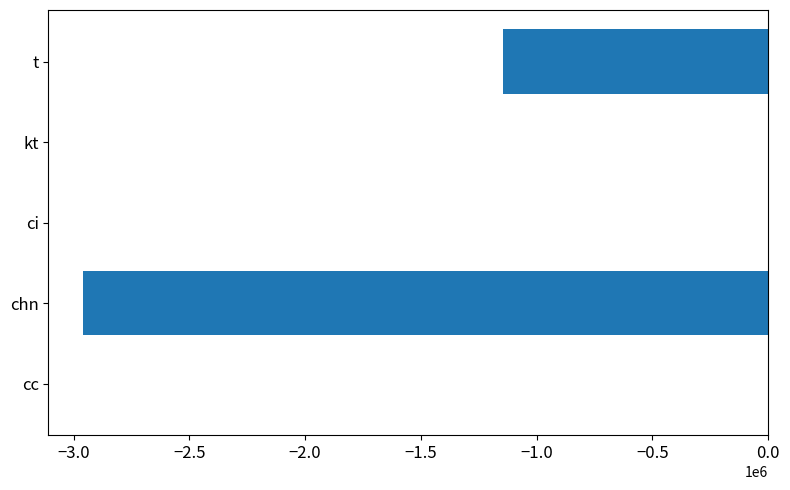

The chart shows a value of -2060318 at t. True or false?

False